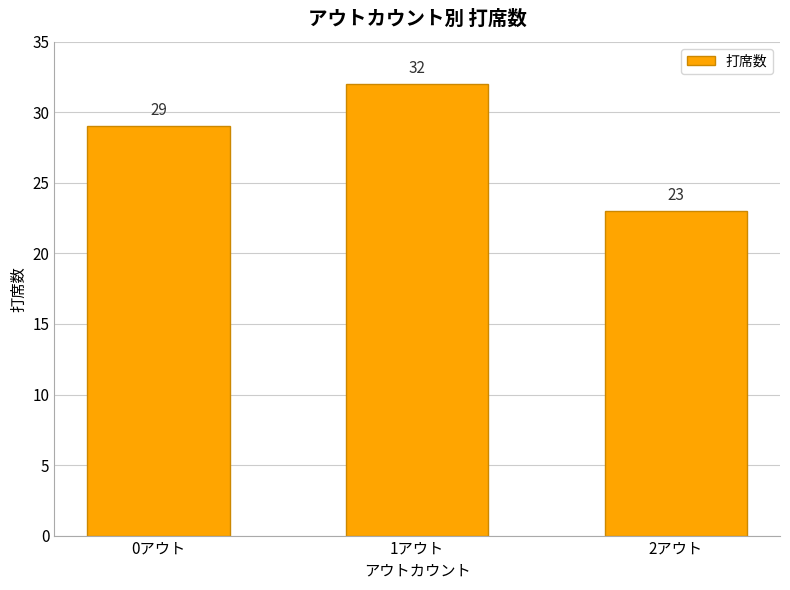

How many data points does each series have?

3